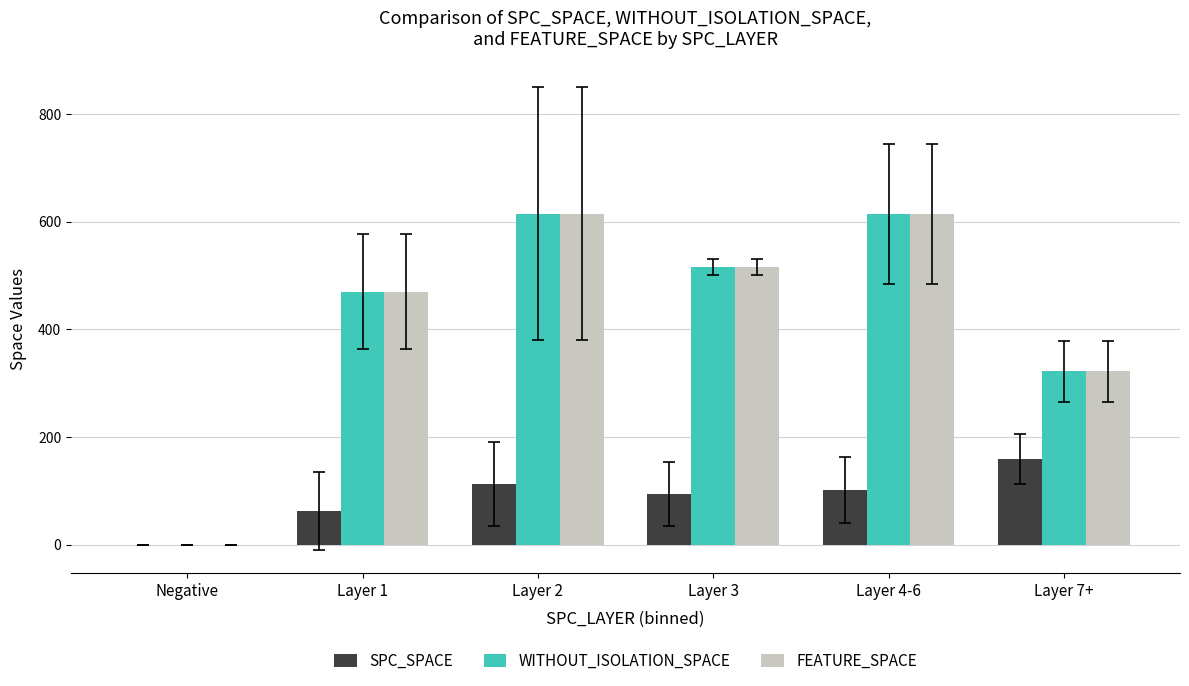

What is the total value across all series at Layer 7+?

803.0